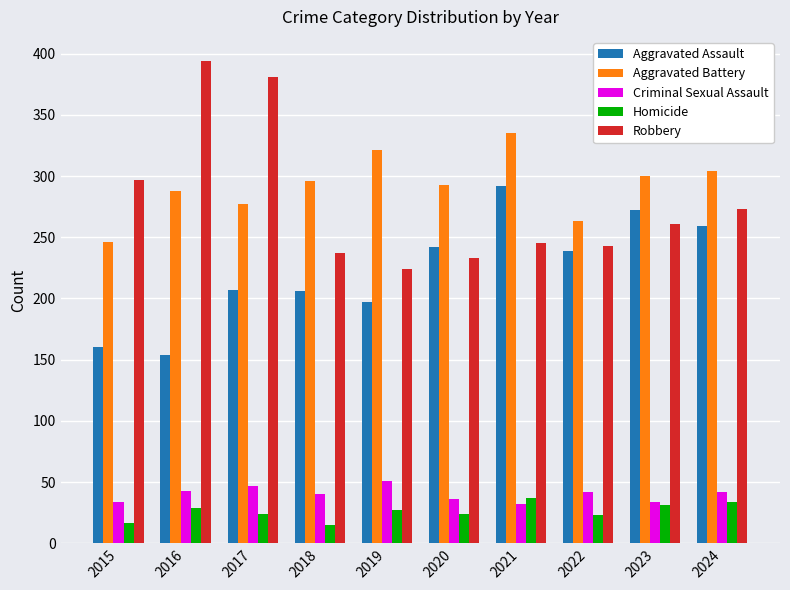

The value of Criminal Sexual Assault at 2018 is 40. True or false?

True